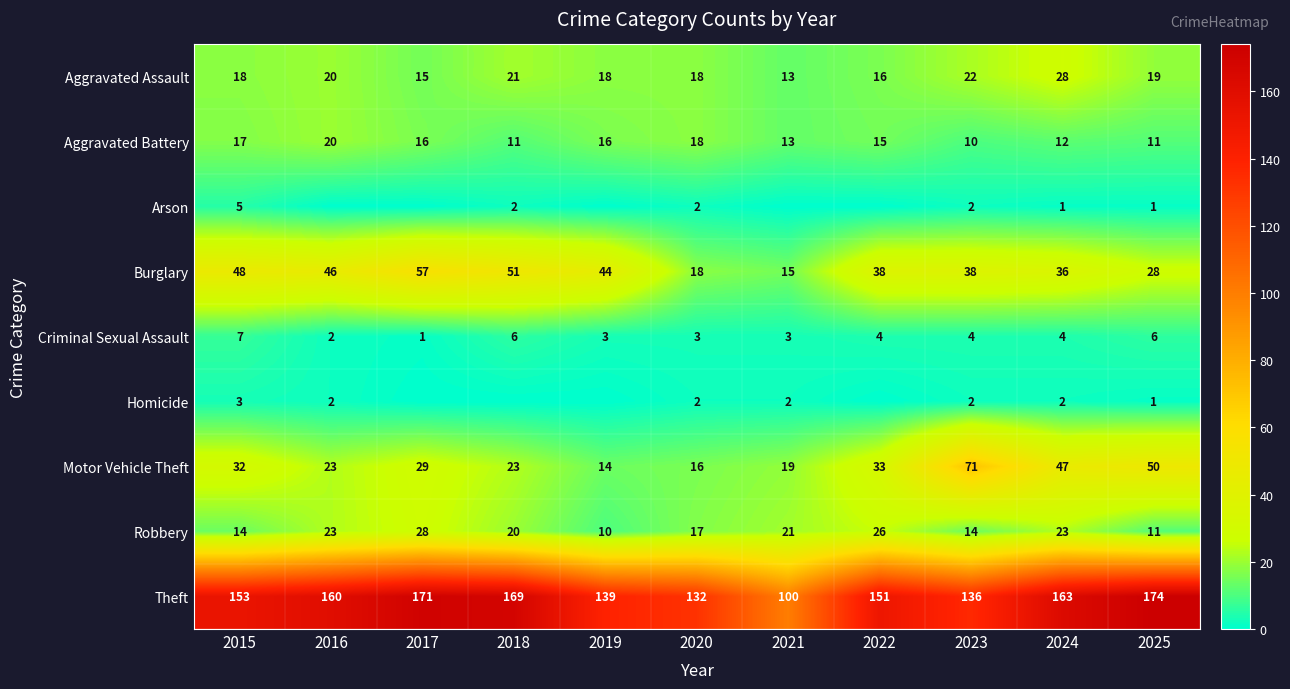

How many values in the Homicide series exceed 2?

1